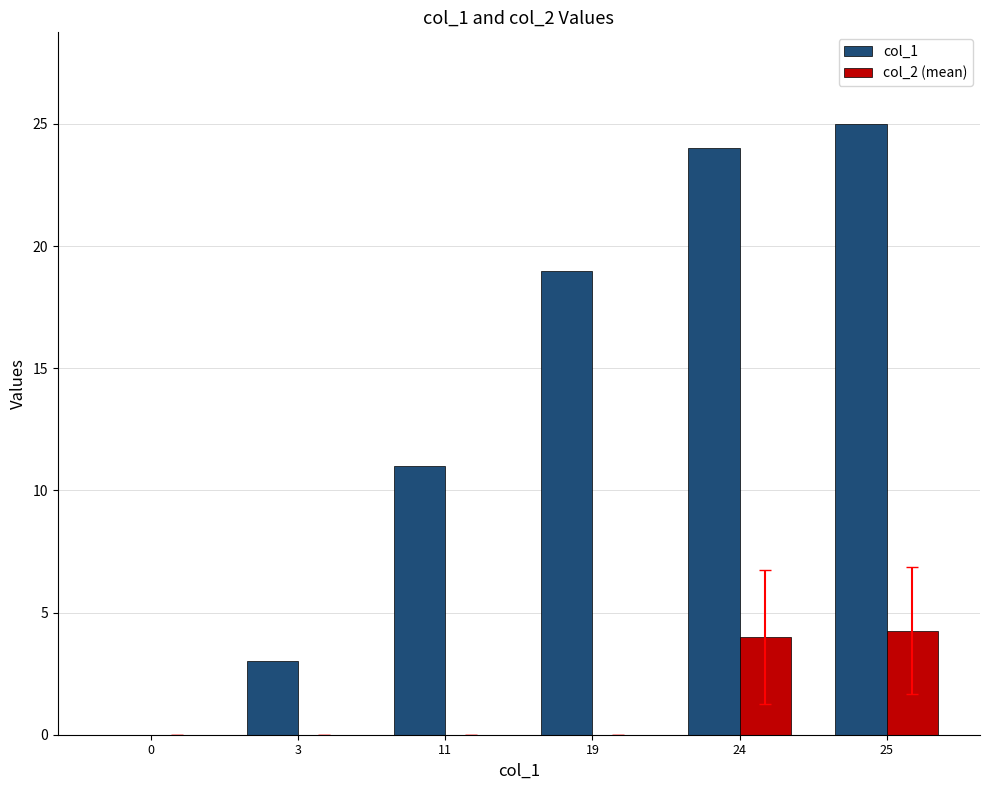

True or false: col_1 has a value of 0.0 at 0.

True